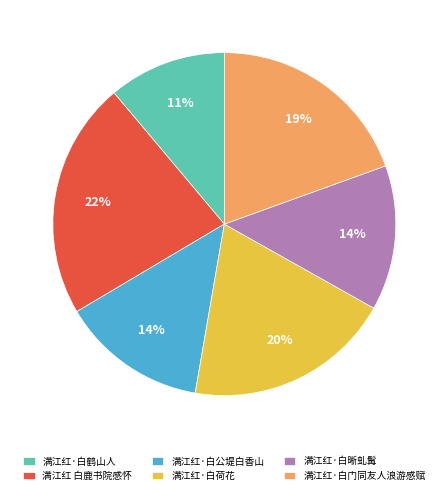

Is there a majority slice in this chart?

No